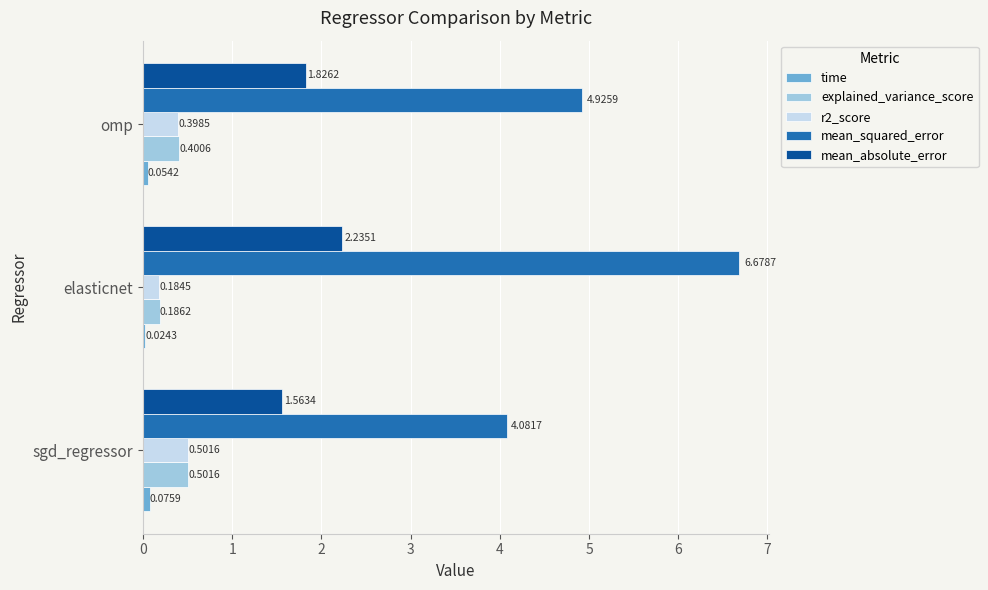

What is the average value of the r2_score series?

0.4